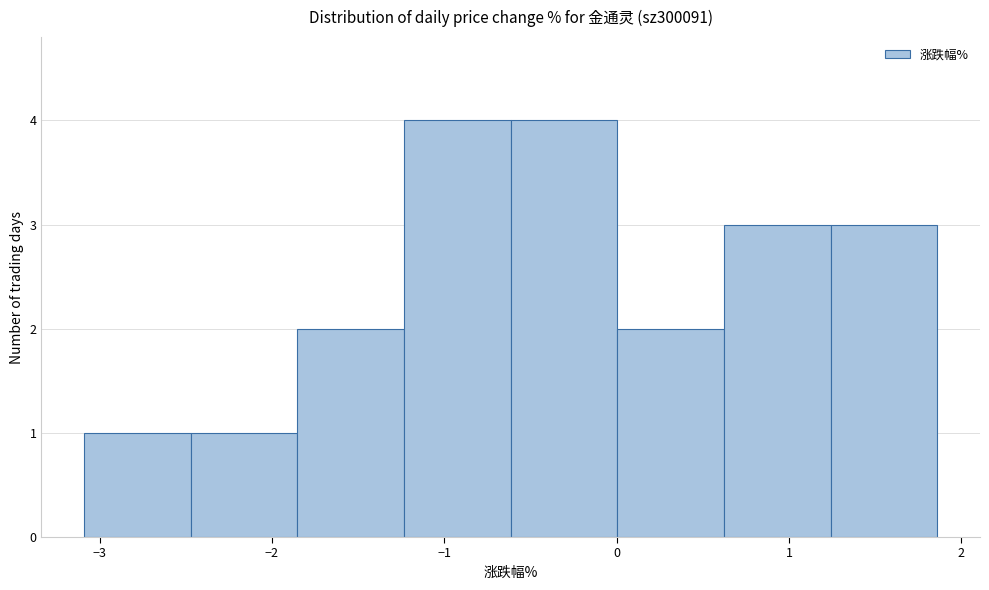

Reading left to right, transcribe this chart: for each bar, give the range it covers on the x-axis and its height. Neither the bar edges nor the heights are printed on the chart, so give them approximately, as read against the axes.

-3.1 to -2.5: 1
-2.5 to -1.9: 1
-1.9 to -1.2: 2
-1.2 to -0.6: 4
-0.6 to 0.0: 4
0.0 to 0.6: 2
0.6 to 1.2: 3
1.2 to 1.9: 3